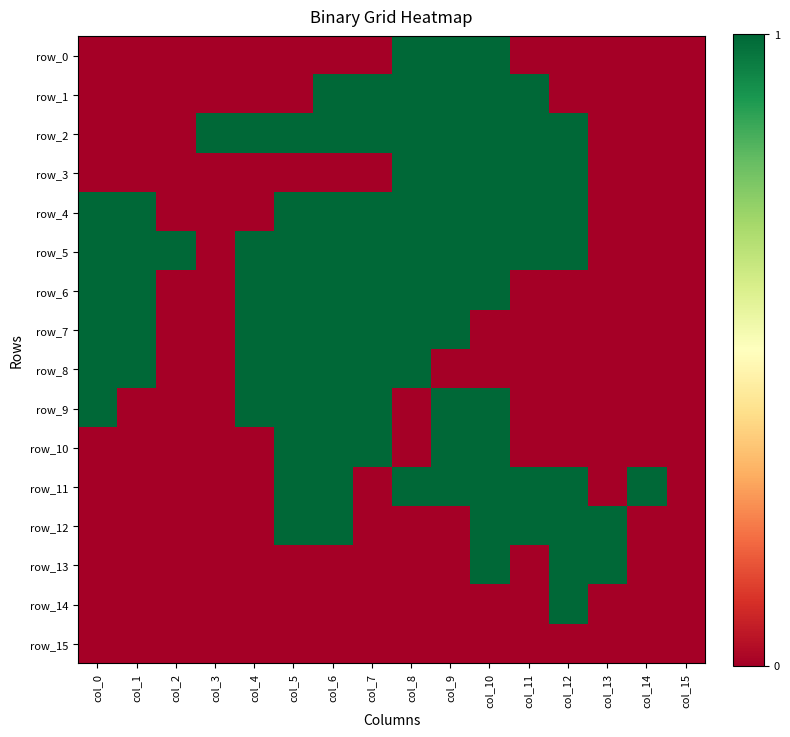

Where is row_15 nearest to the value 0?

col_0